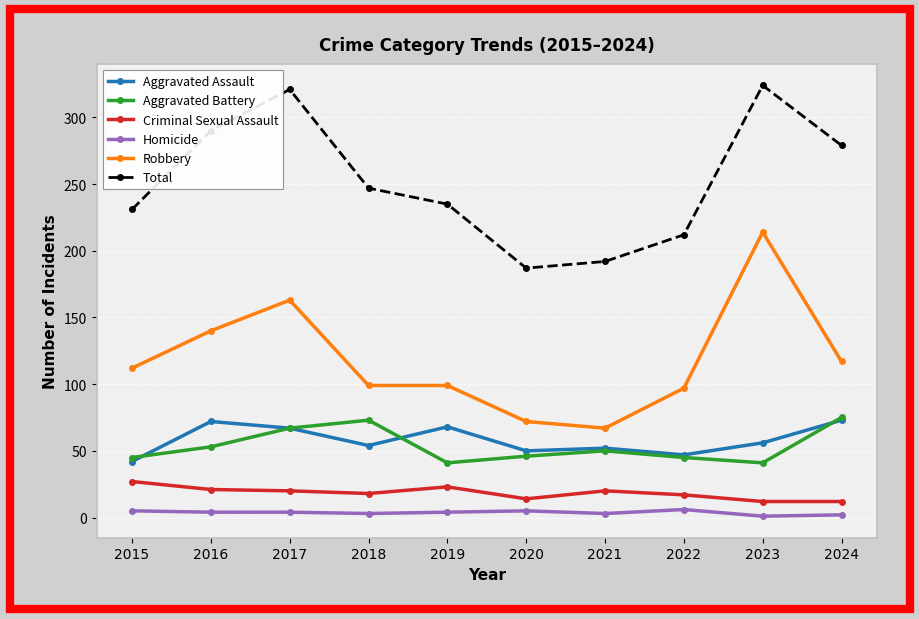

What is the maximum value for Robbery?

214